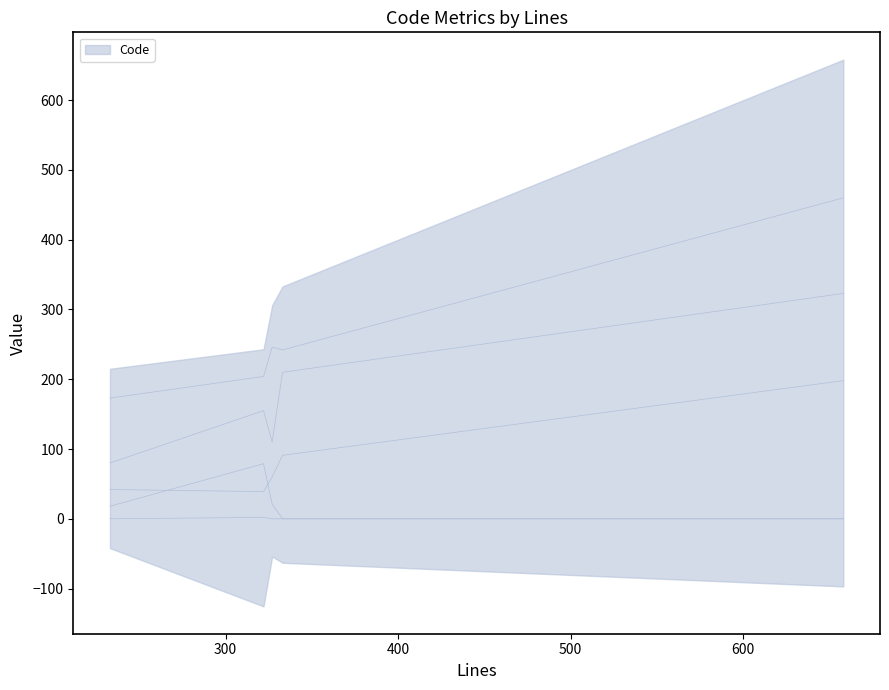

Is the value of ULOC_line at 500 greater than the value of Code_line at 500?

No